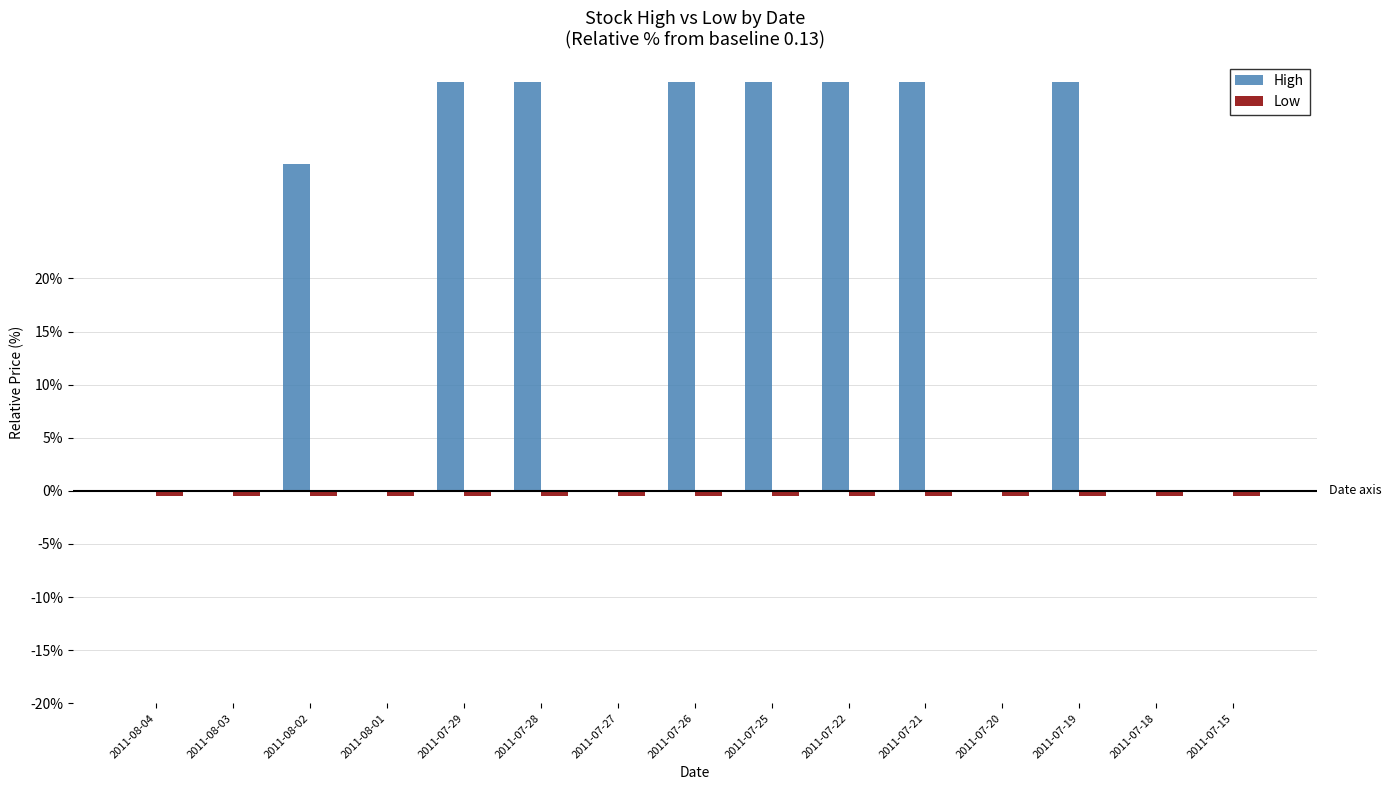

What is the greatest value displayed?

38.5